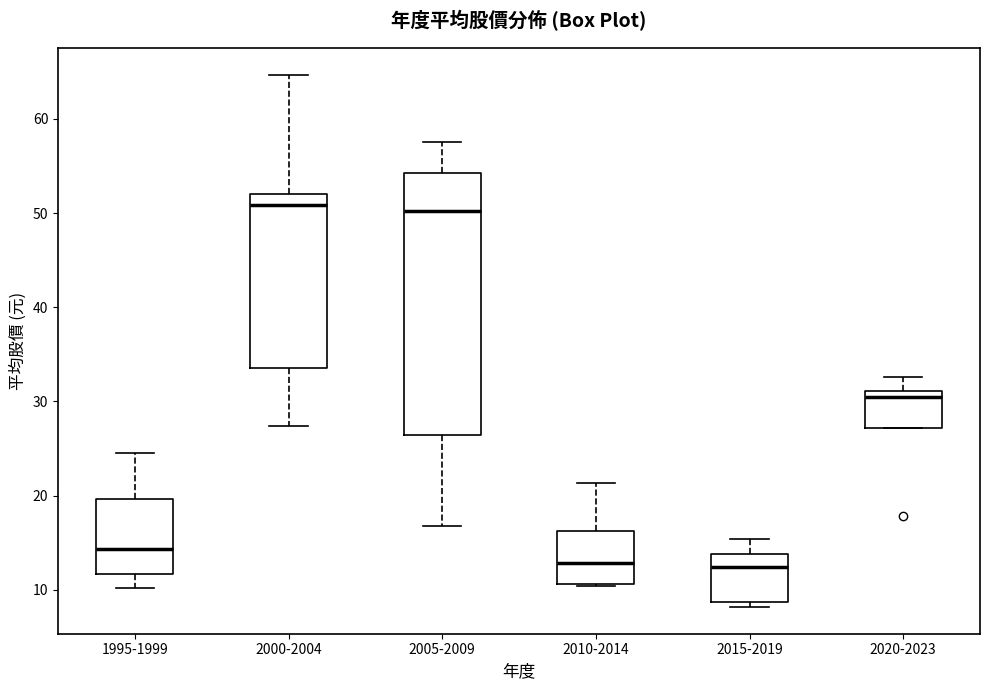

Where is the upper edge of the box for 1995-1999 on the y-axis? The values are not printed on the chart, so give them approximately, as read against the axis.

20